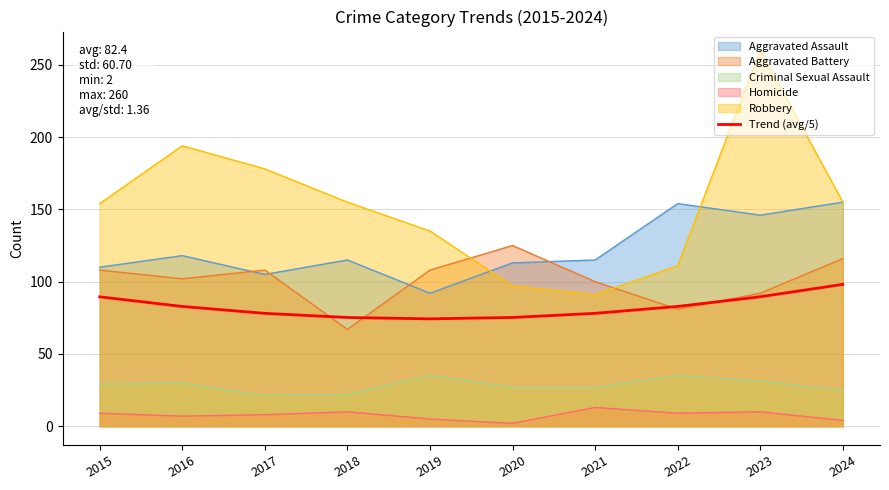

True or false: Robbery and Trend (avg/5) intersect in this chart.

False